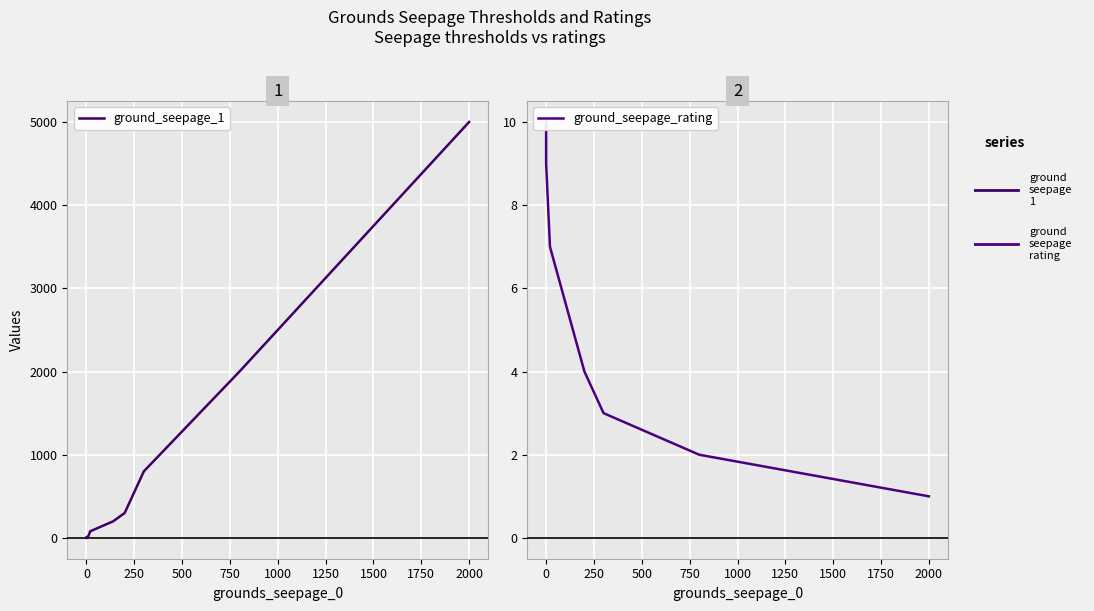

Which label corresponds to the largest value in the chart?

2000